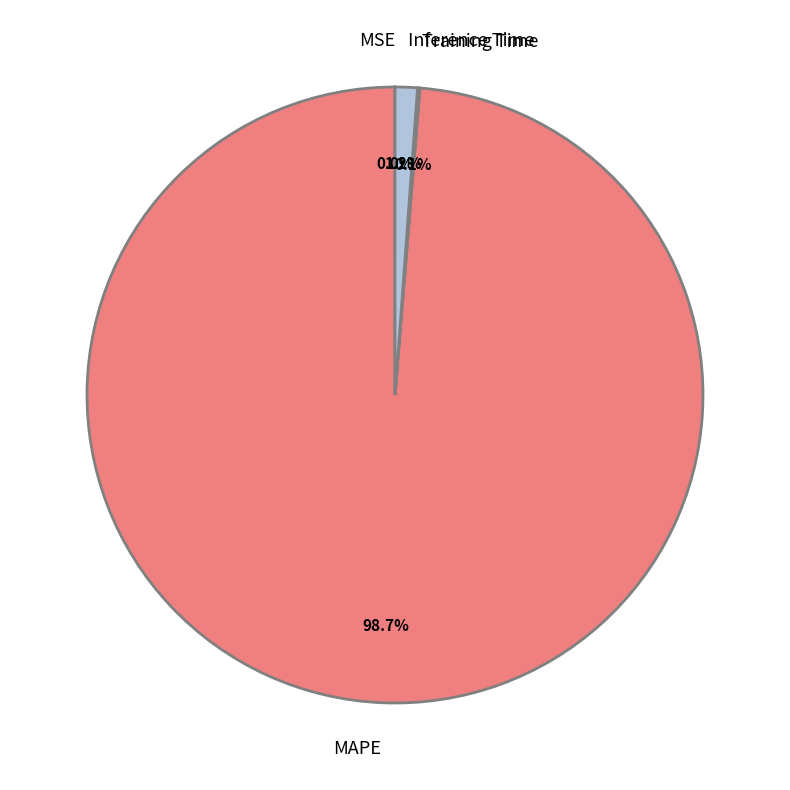

Between MAPE and Inference Time, which is larger?

MAPE